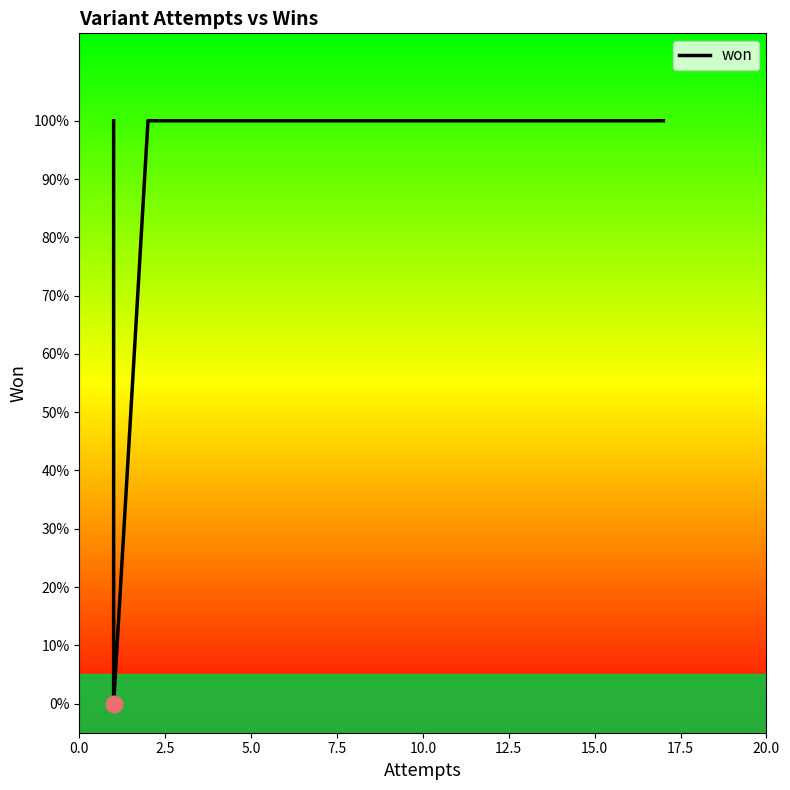

True or false: the data shows 0 at 12.5.

False